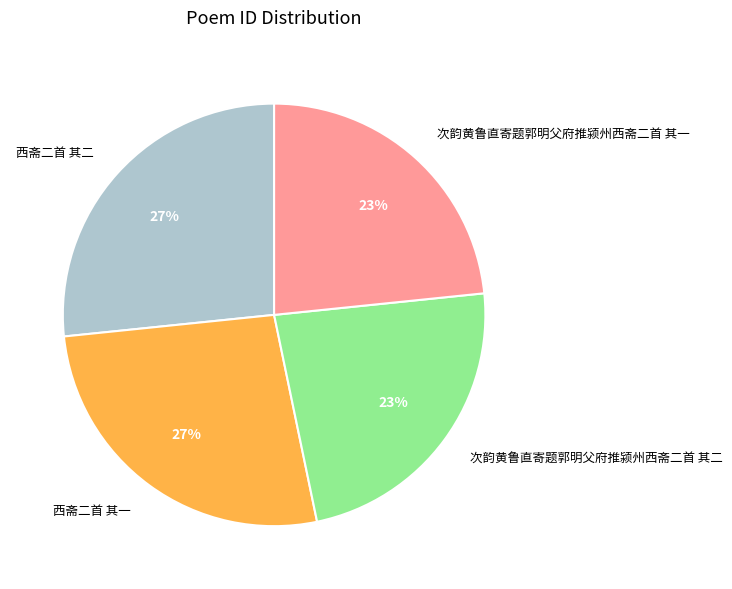

Combined, do 次韵黄鲁直寄题郭明父府推颍州西斋二首 其一 and 次韵黄鲁直寄题郭明父府推颍州西斋二首 其二 account for over 50%?

No